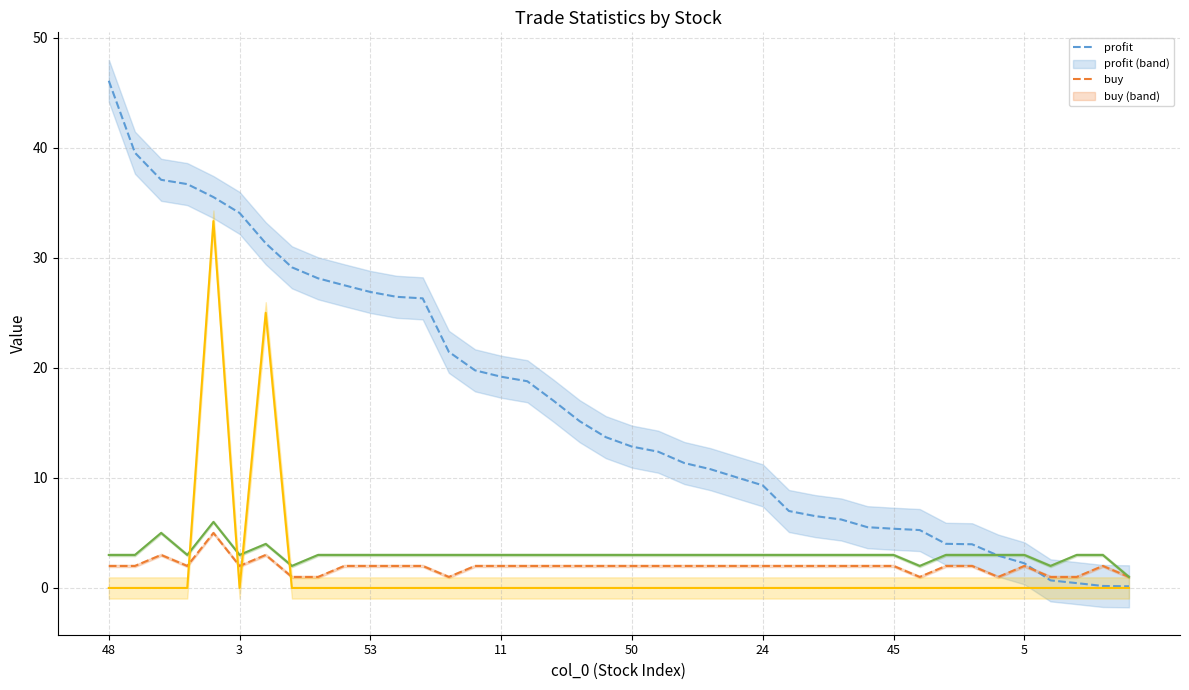

How many lines are shown in the chart?

4